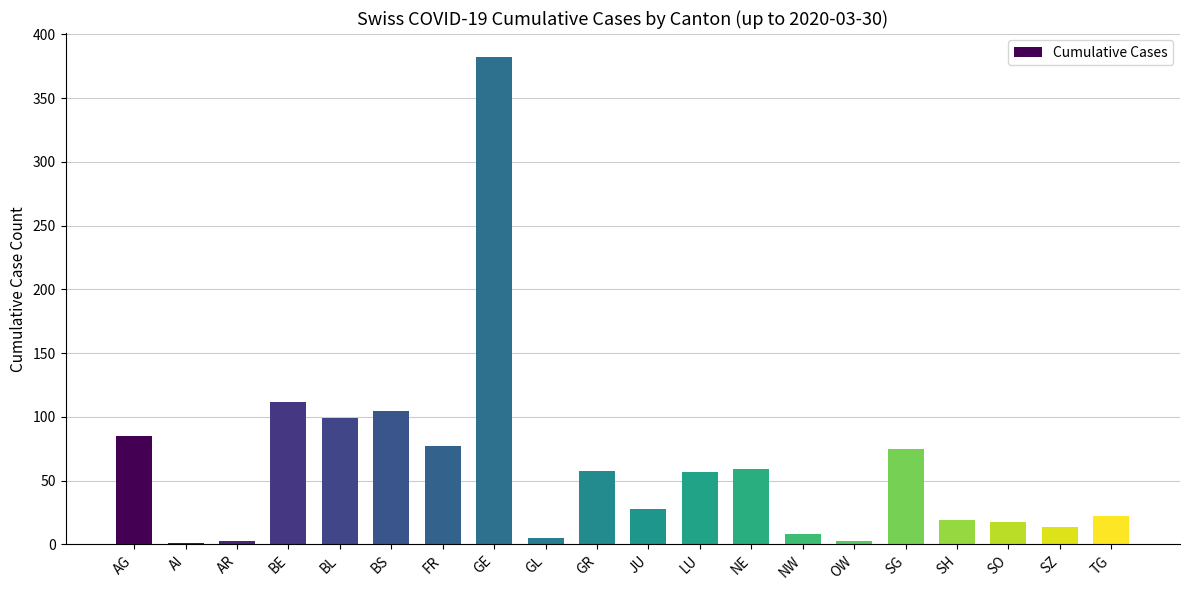

The value at LU is 57. True or false?

True